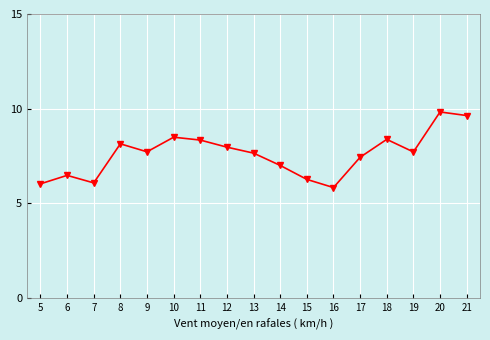

How many interior local peaks (higher than both neighbors) does the data have?

5